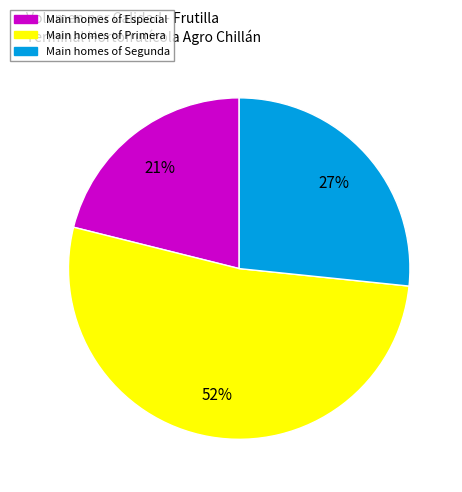

Does any single category account for the majority?

Yes